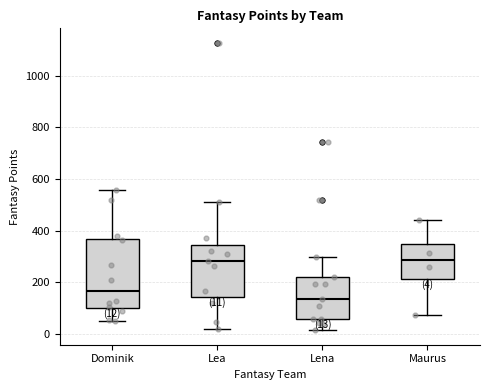

Which box has the lowest median line?

Lena